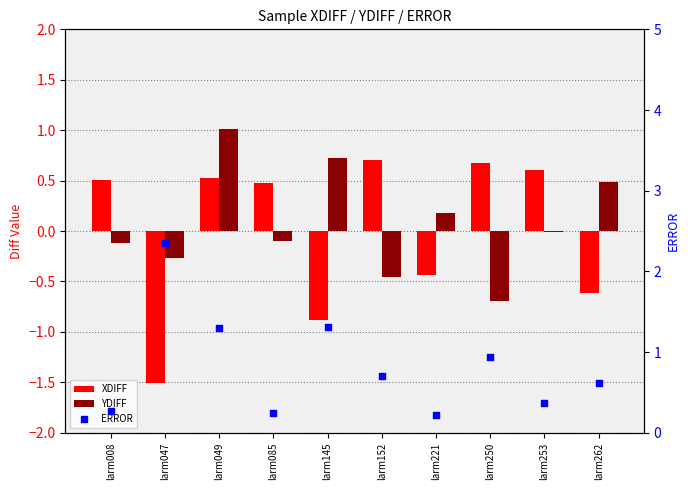

Which series has the largest total across all categories?

ERROR